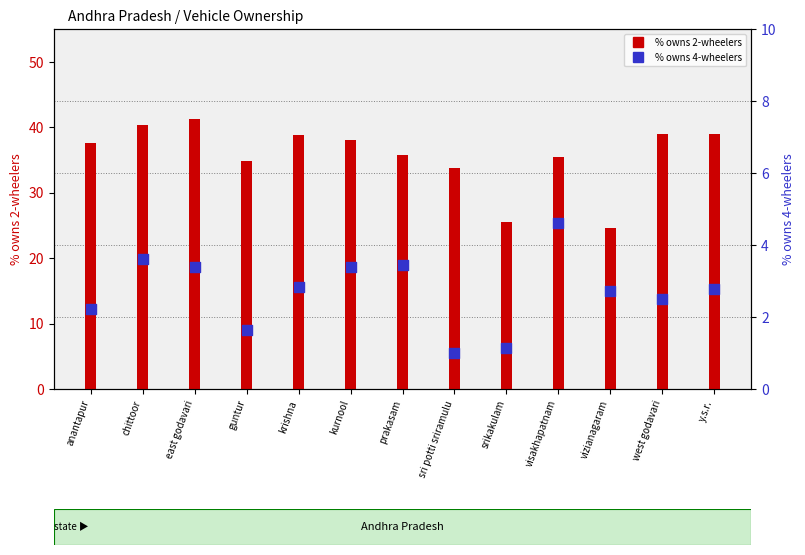

Which series reaches the maximum Y coordinate?

% owns 2-wheelers